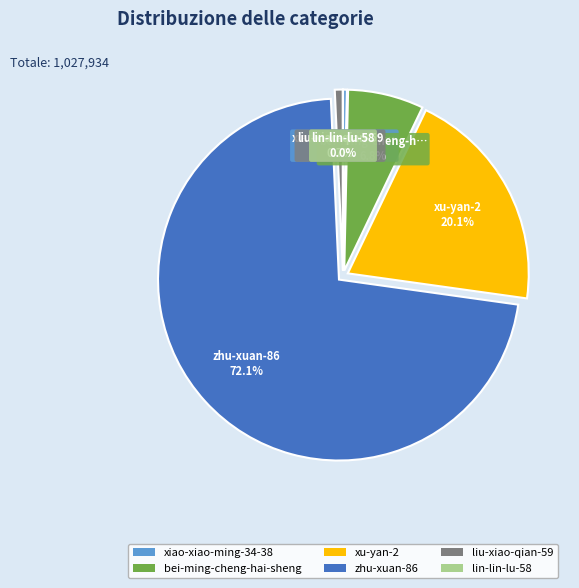

What percentage do lin-lin-lu-58 and xiao-xiao-ming-34-38 together represent?

0.3%